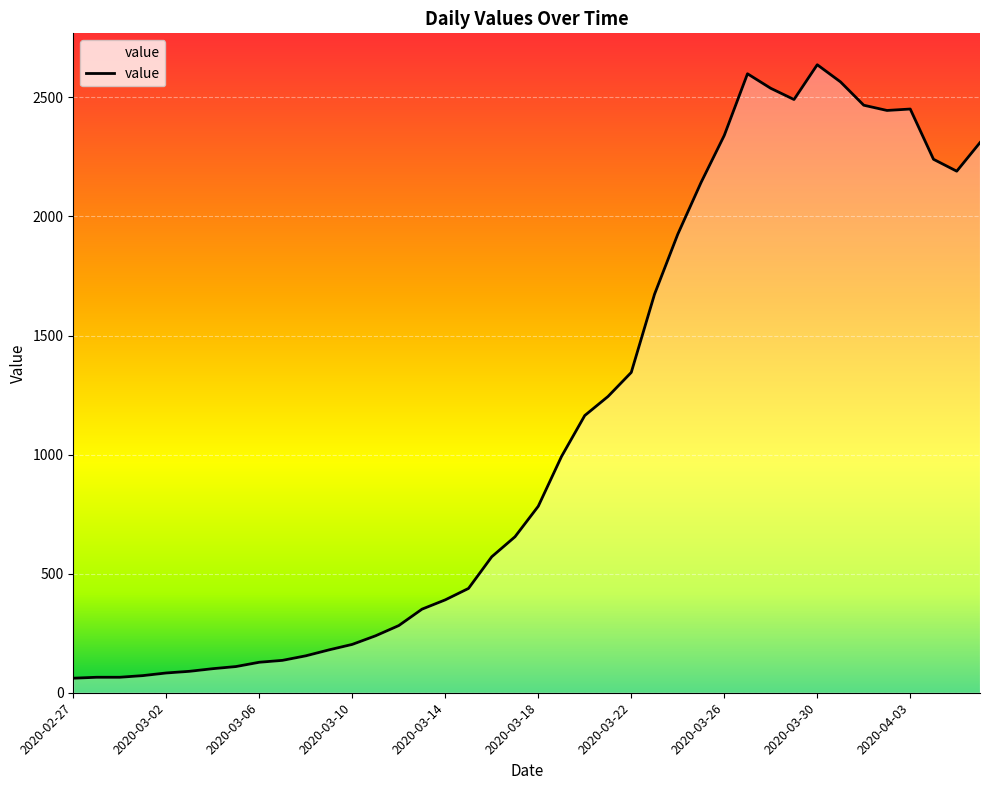

What is the difference between the maximum and minimum values?

2576